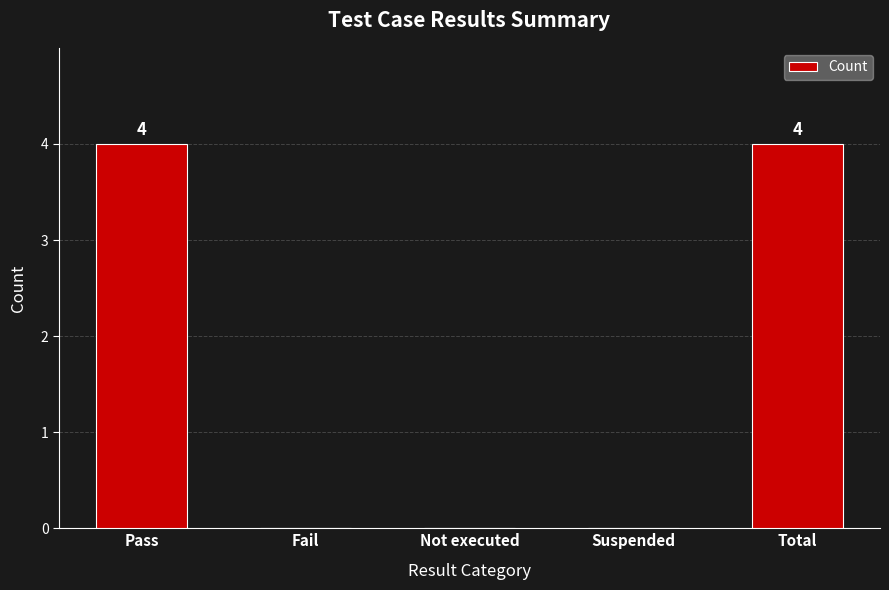

How many distinct data groups are displayed?

1